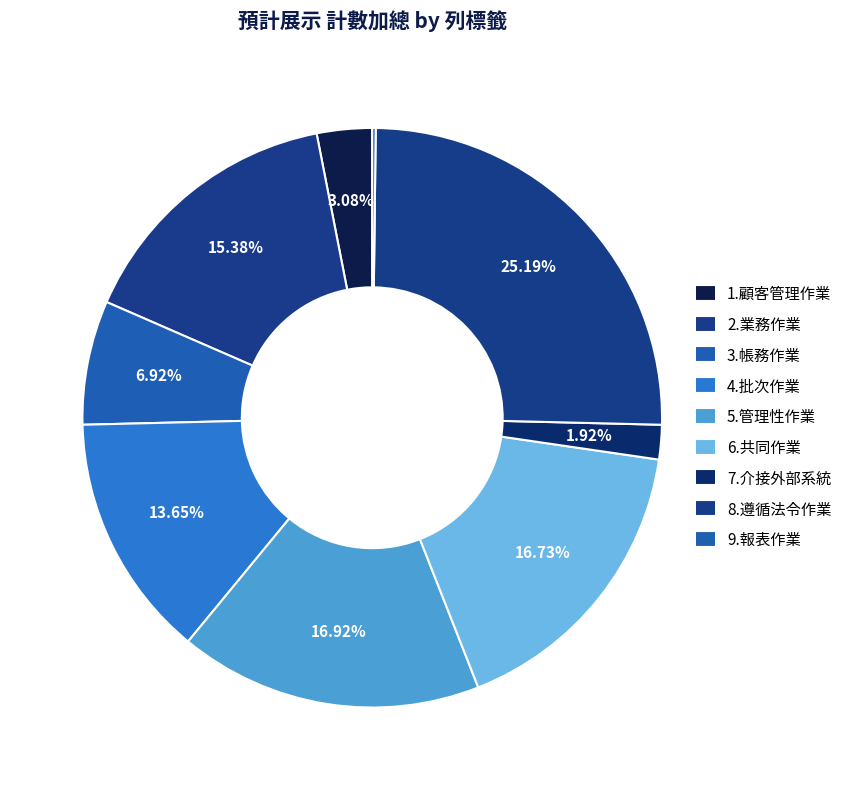

Is it true that 4.批次作業 is 14% of the pie?

True